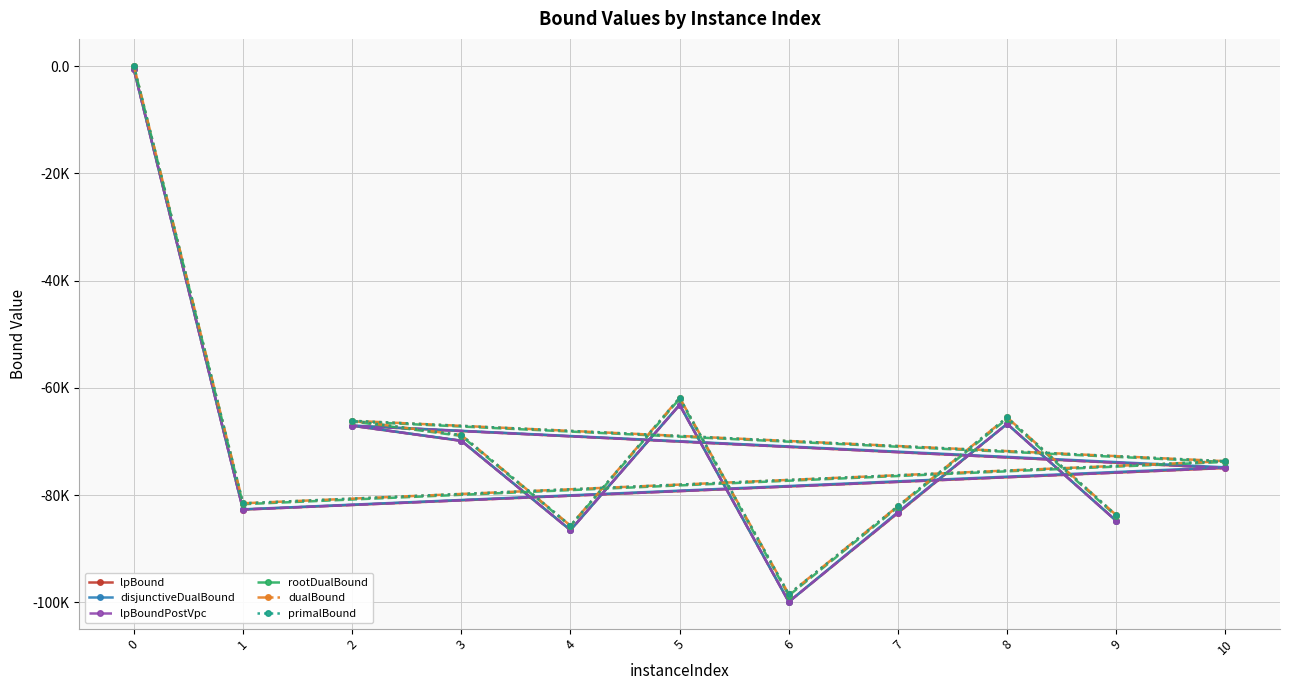

How many values in the lpBoundPostVpc series are below -74956?

6